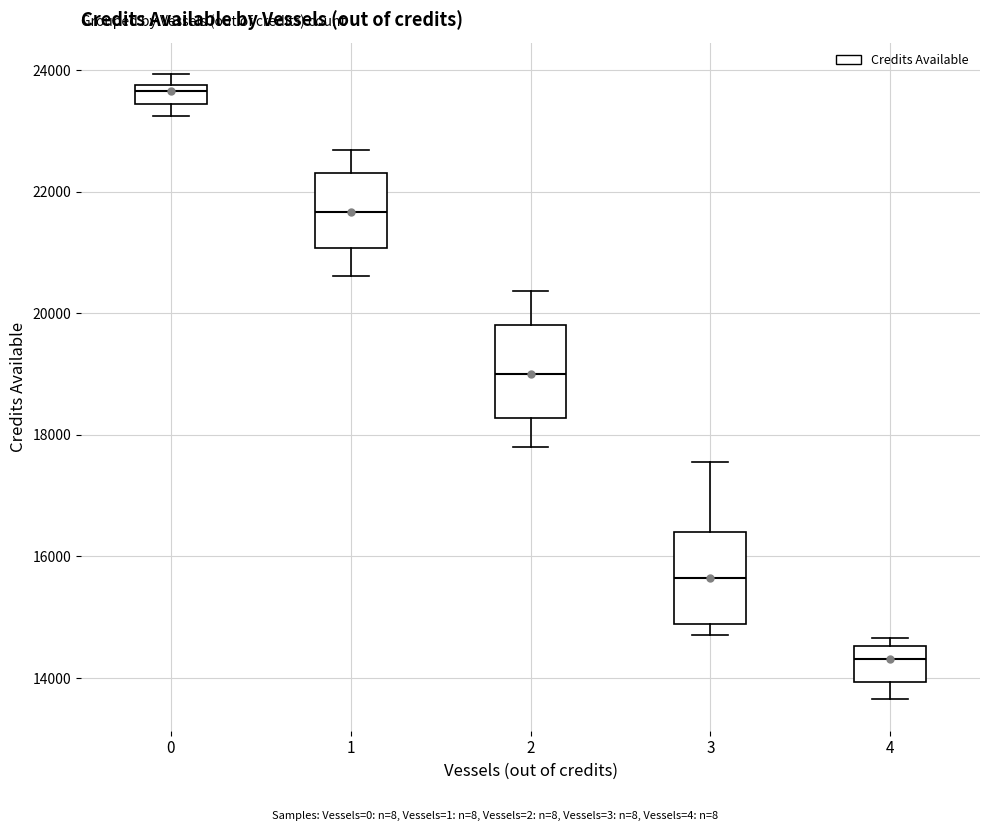

Which box's median line is the highest?

0